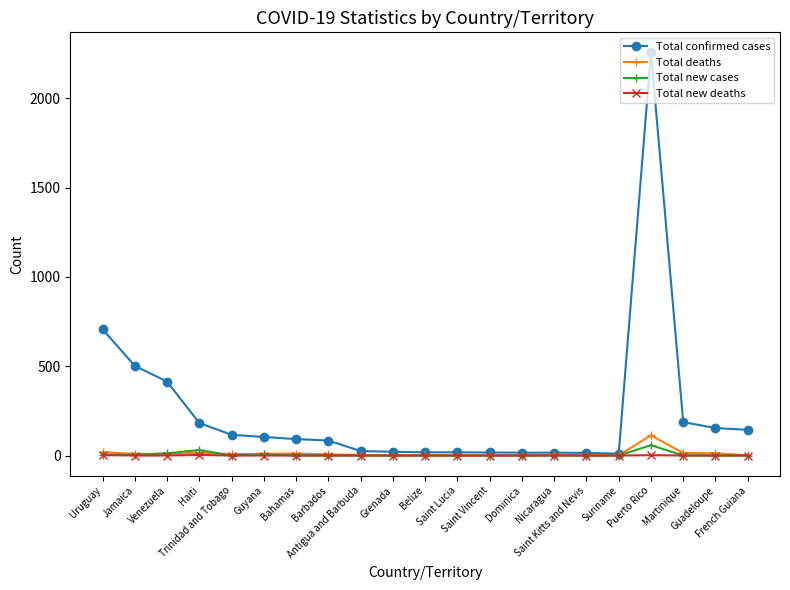

How many values in the Total new cases series exceed 0?

6